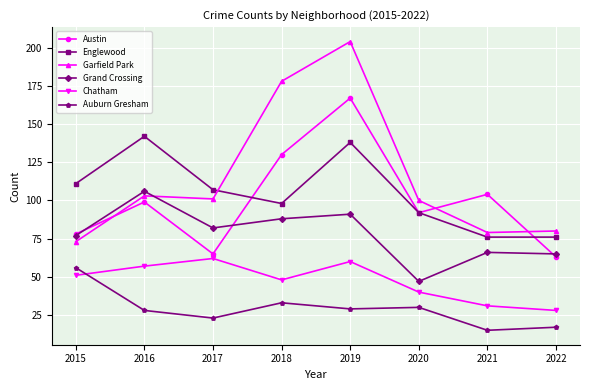

What is the difference between the Garfield Park values at 2022 and 2019?

124